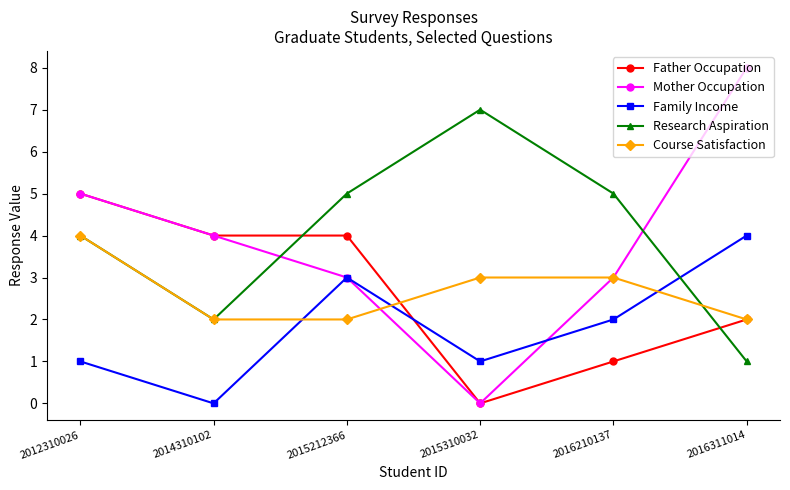

What is the difference between the highest and lowest values at 2016311014?

7